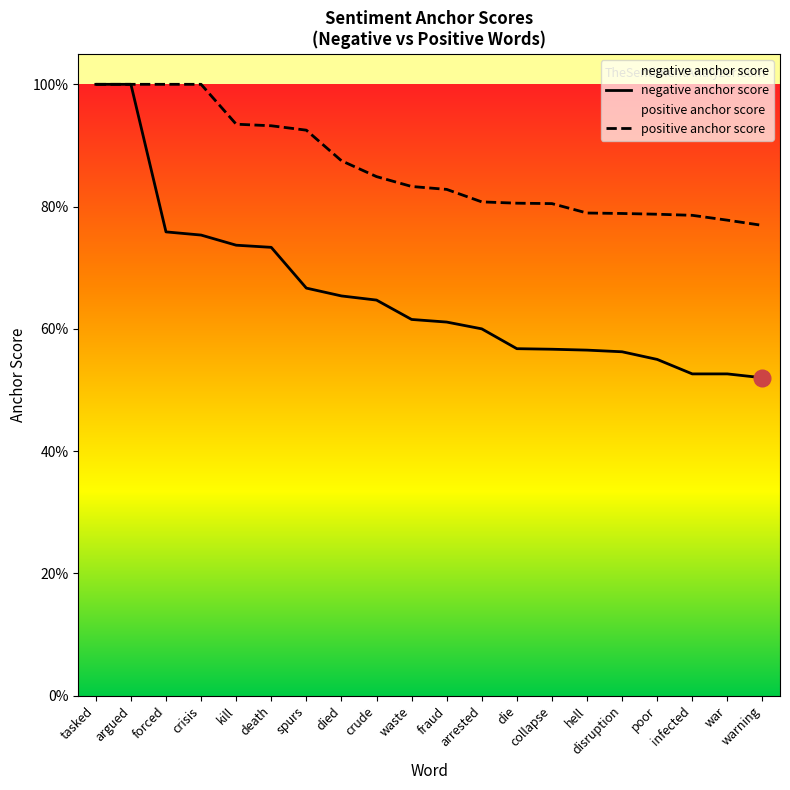

Where is negative anchor score nearest to the value 0?

warning